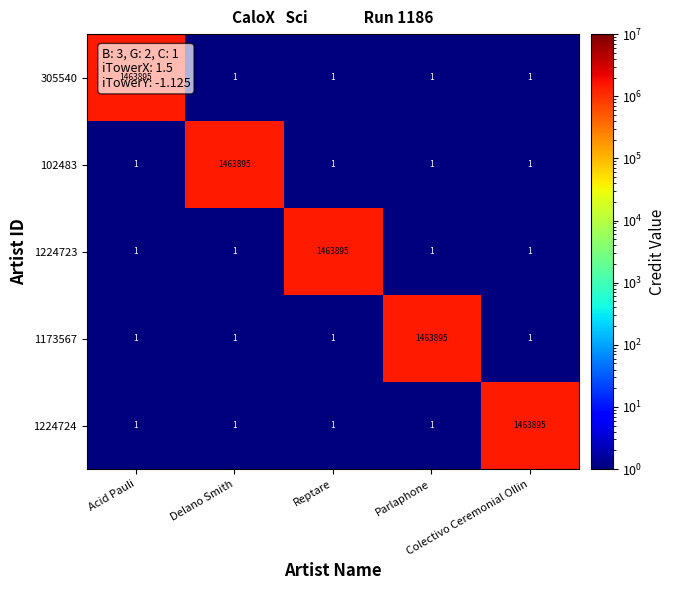

What is the maximum value for 1224723?

1463895